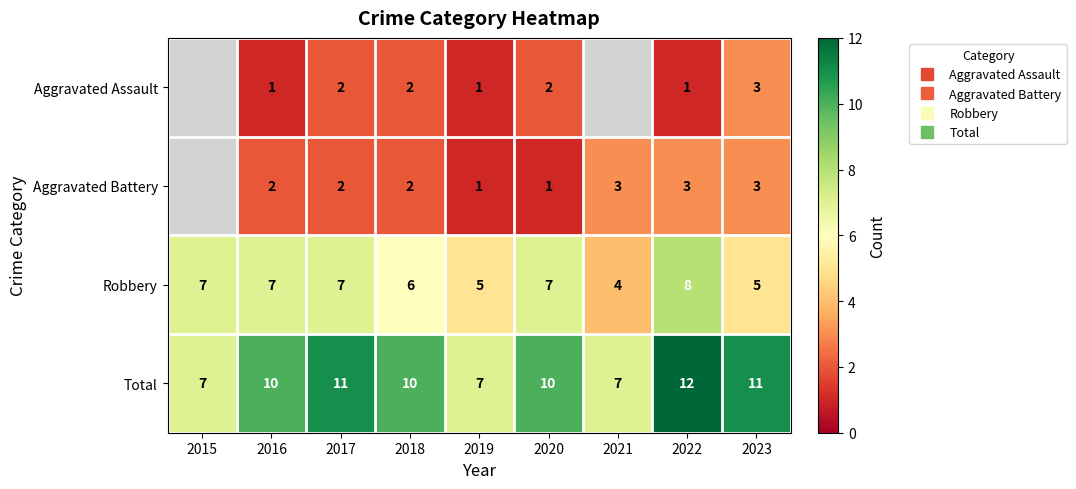

At which label does Robbery reach its peak?

2022